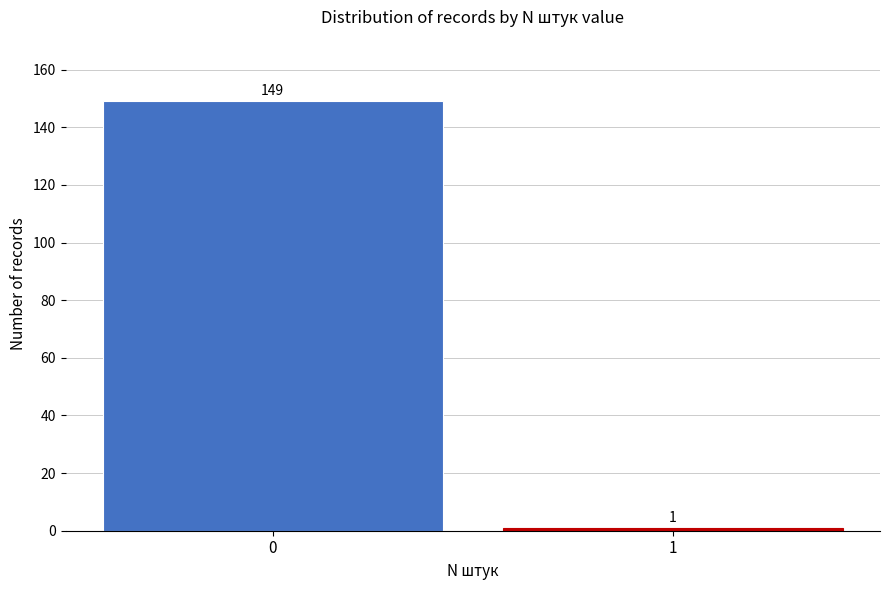

Reading left to right, list all the values displayed in this chart.

149	1